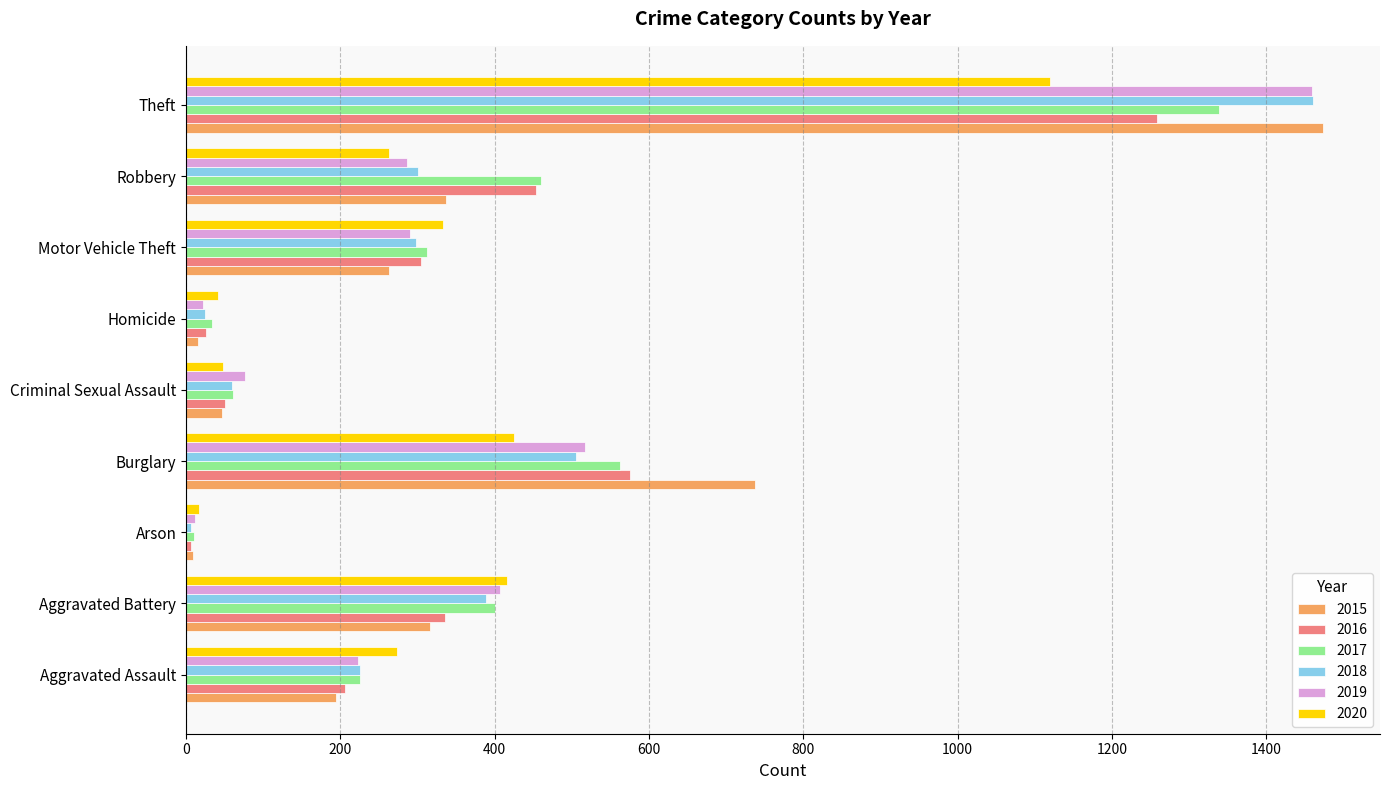

Where is 2015 nearest to the value 741?

Burglary